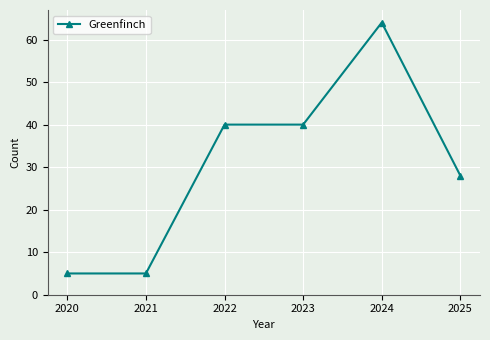

What is the minimum value shown in the chart?

5